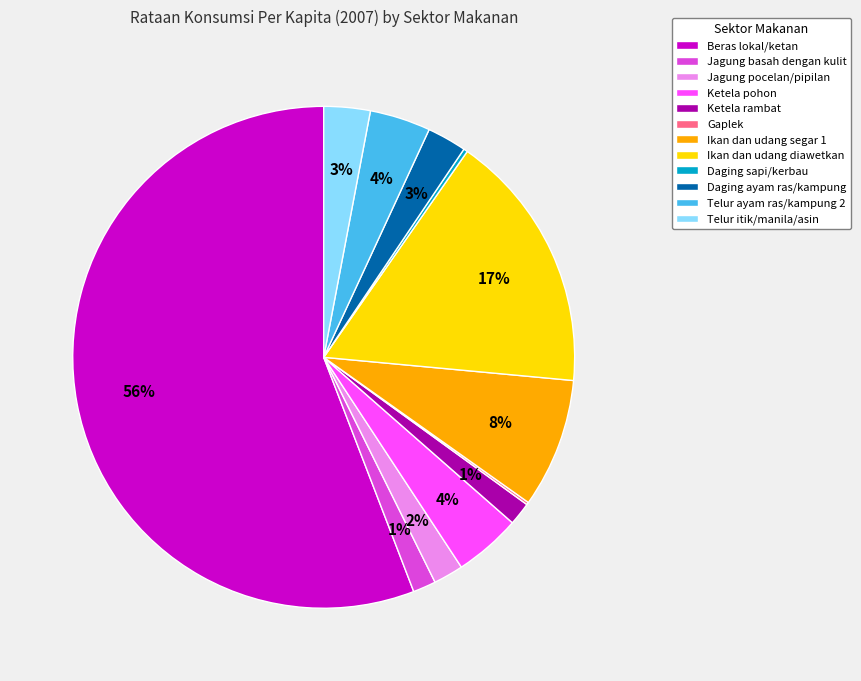

Combined, do Jagung pocelan/pipilan and Ketela pohon account for over 50%?

No